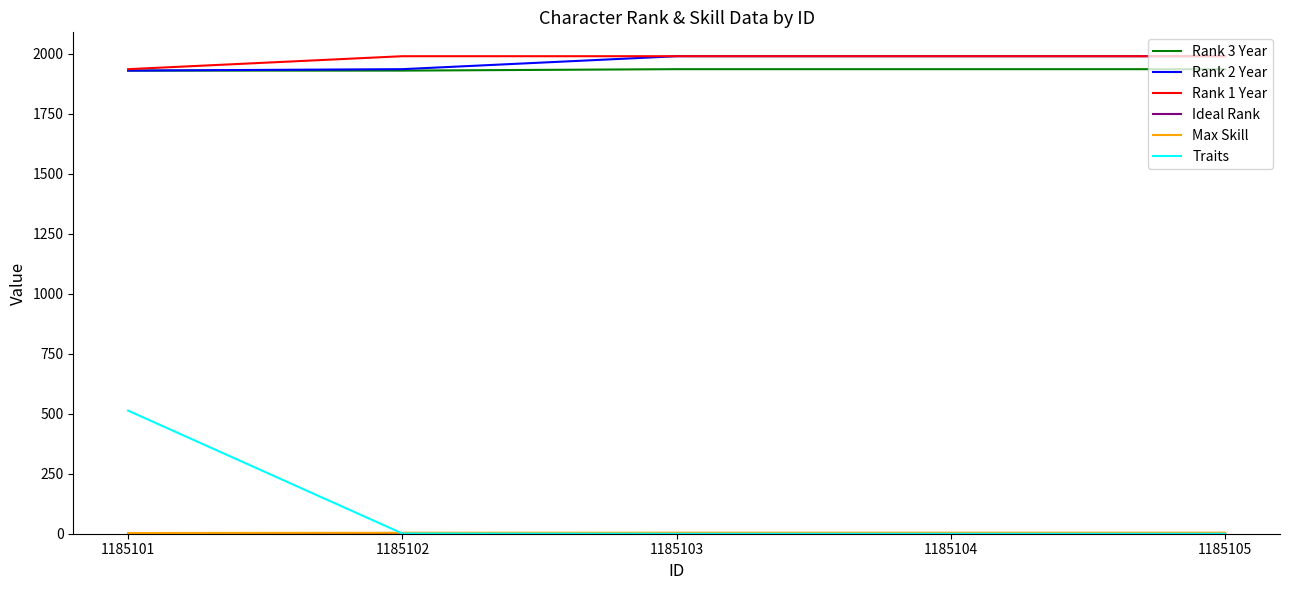

True or false: Rank 3 Year and Traits intersect in this chart.

False